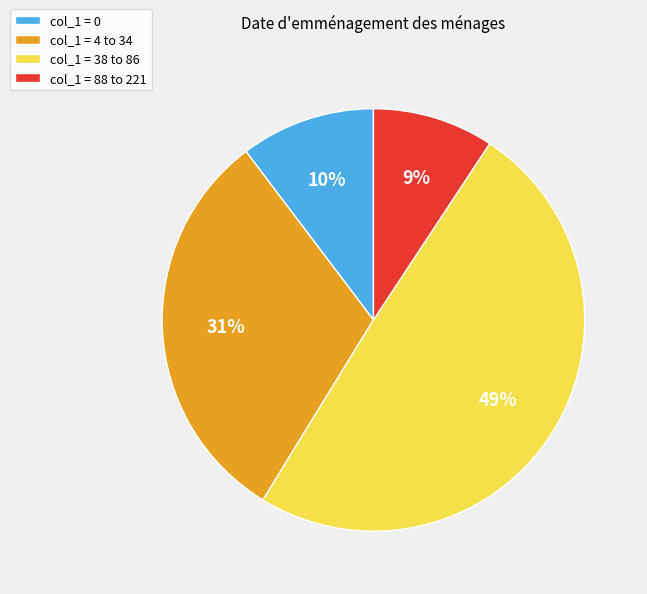

Which slice is the smallest?

col_1 = 88 to 221